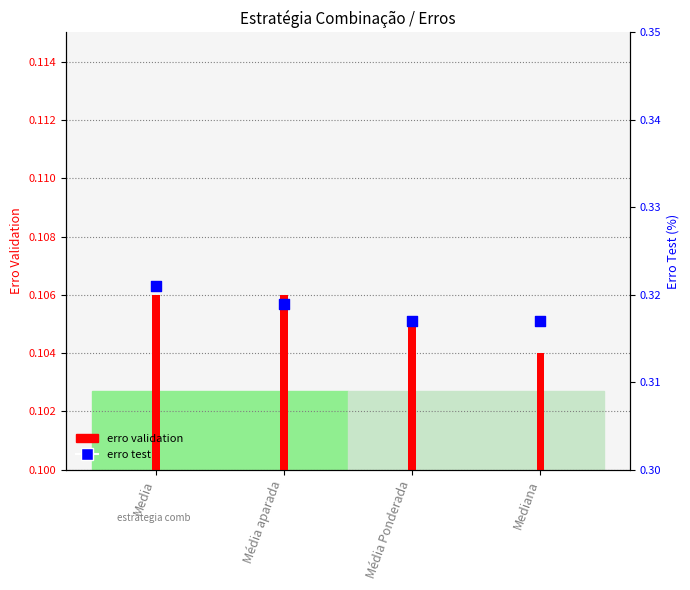

What are all the series names shown in the legend?

erro validation, erro test